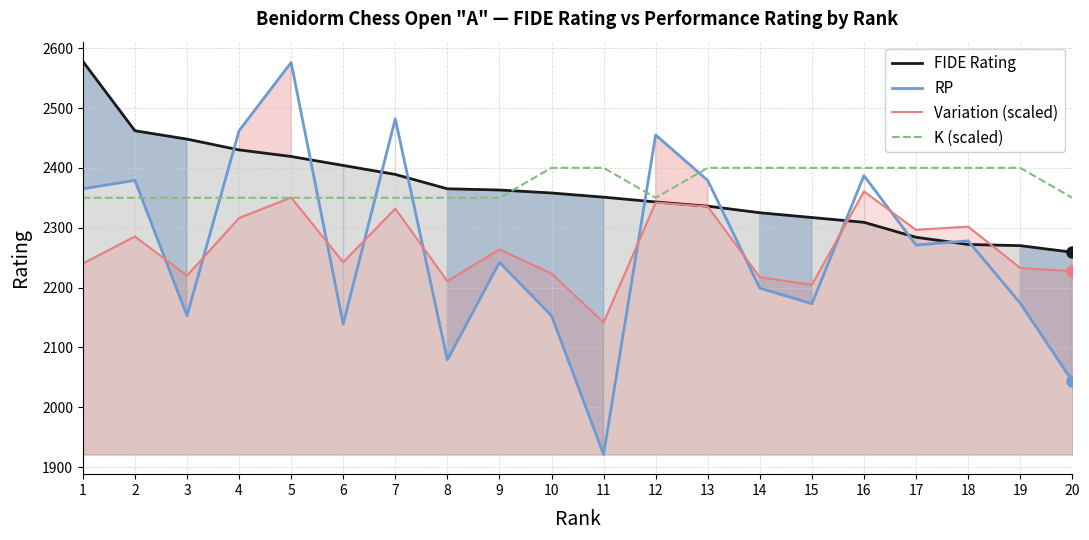

How many interior local peaks does the Variation (scaled) series have?

7